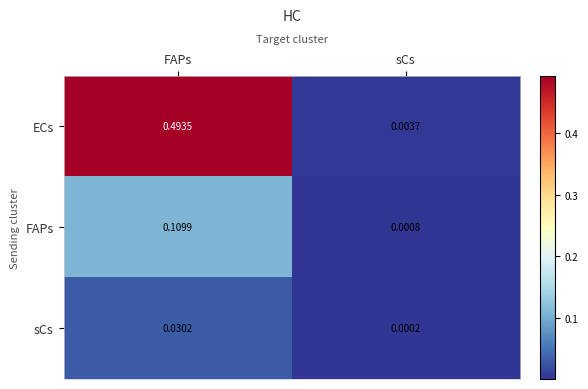

At which category is the sum across all series the highest?

FAPs